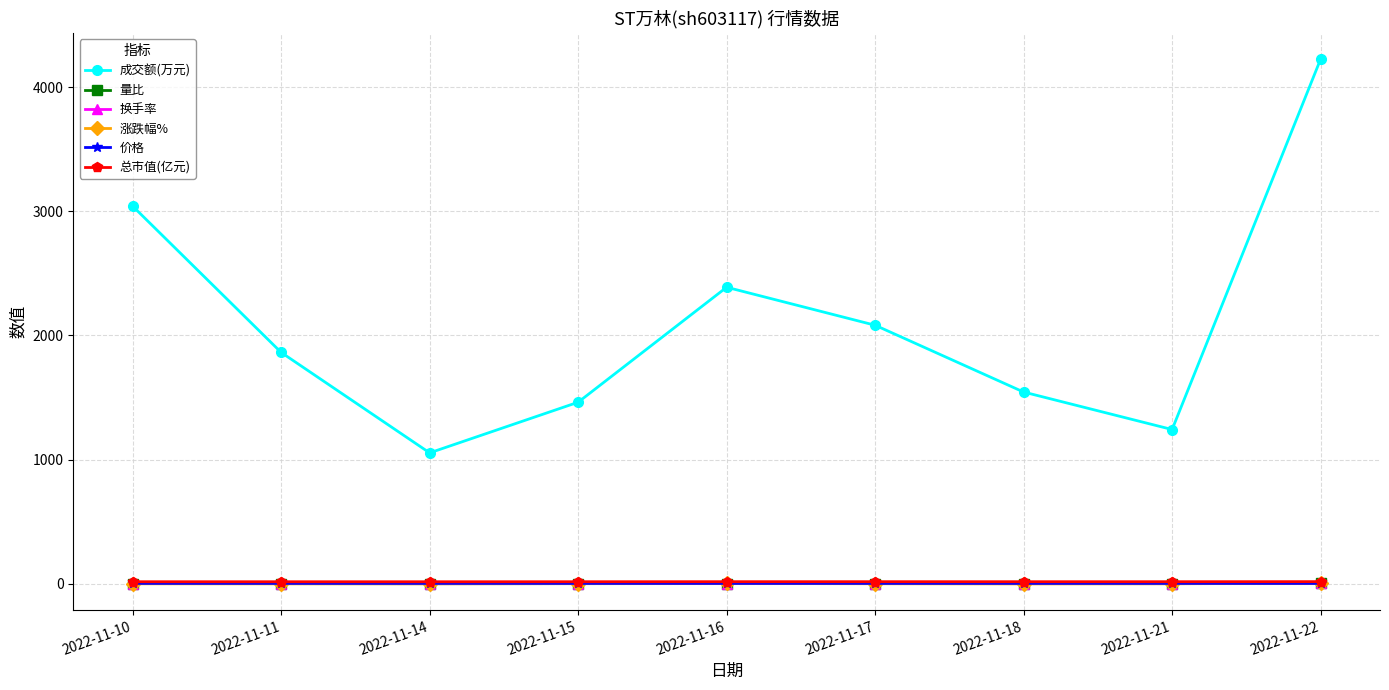

True or false: 总市值(亿元) and 价格 intersect in this chart.

False